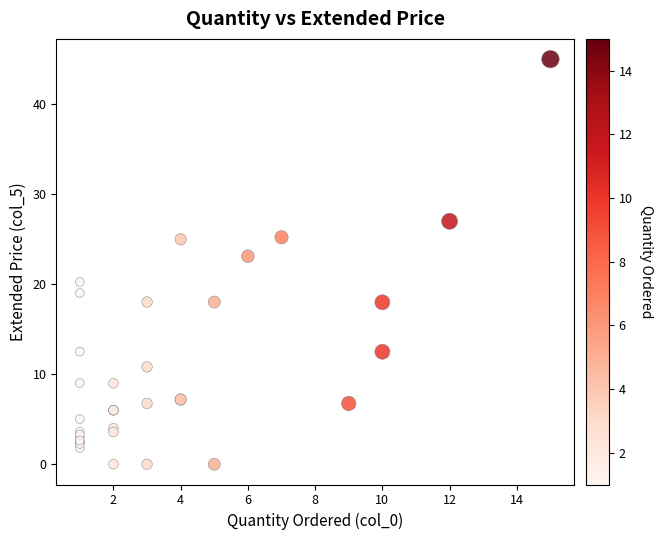

What Y value in the scatter plot is closest to 22?

23.1